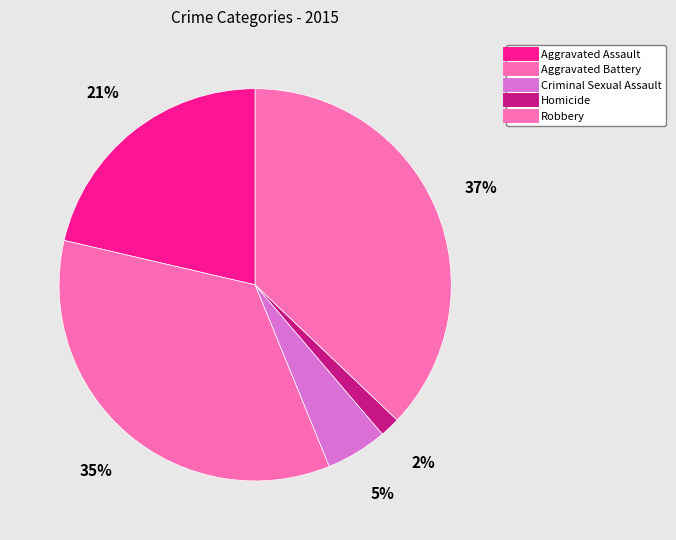

How many slices are in this pie chart?

5